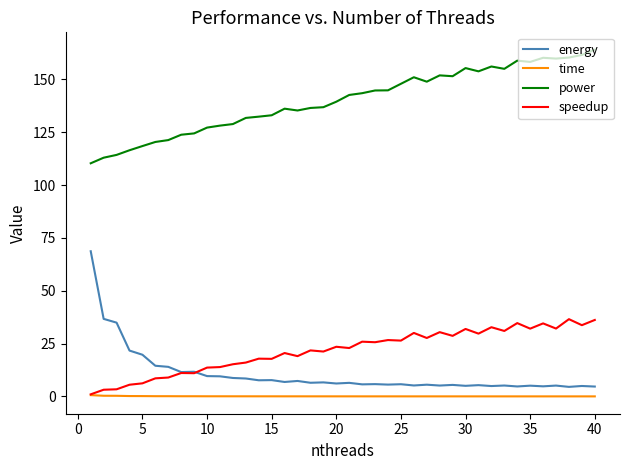

True or false: power and time cross at least once.

False